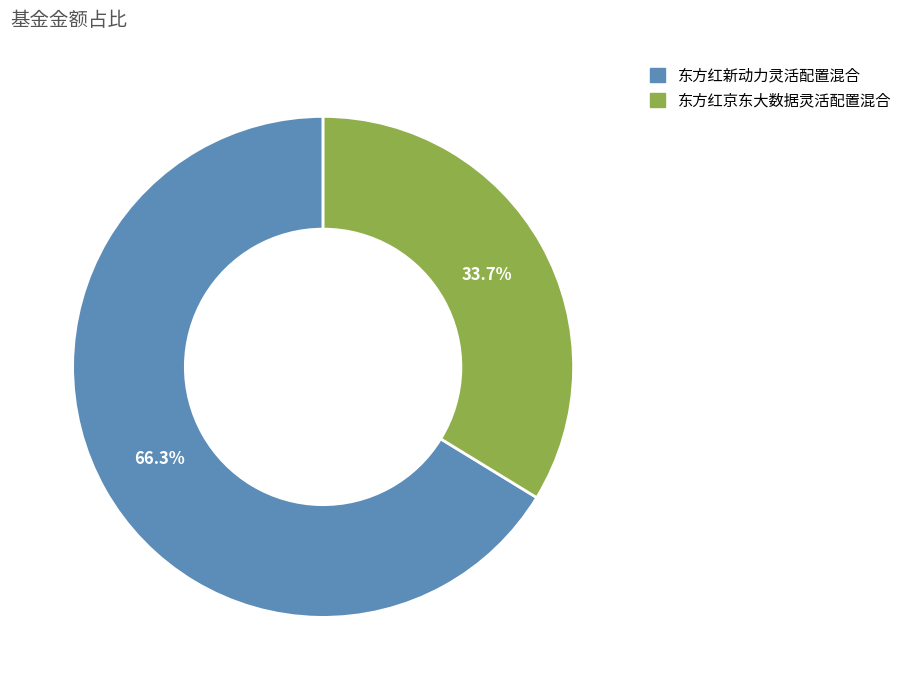

What percentage is NOT represented by 东方红新动力灵活配置混合?

33.7%